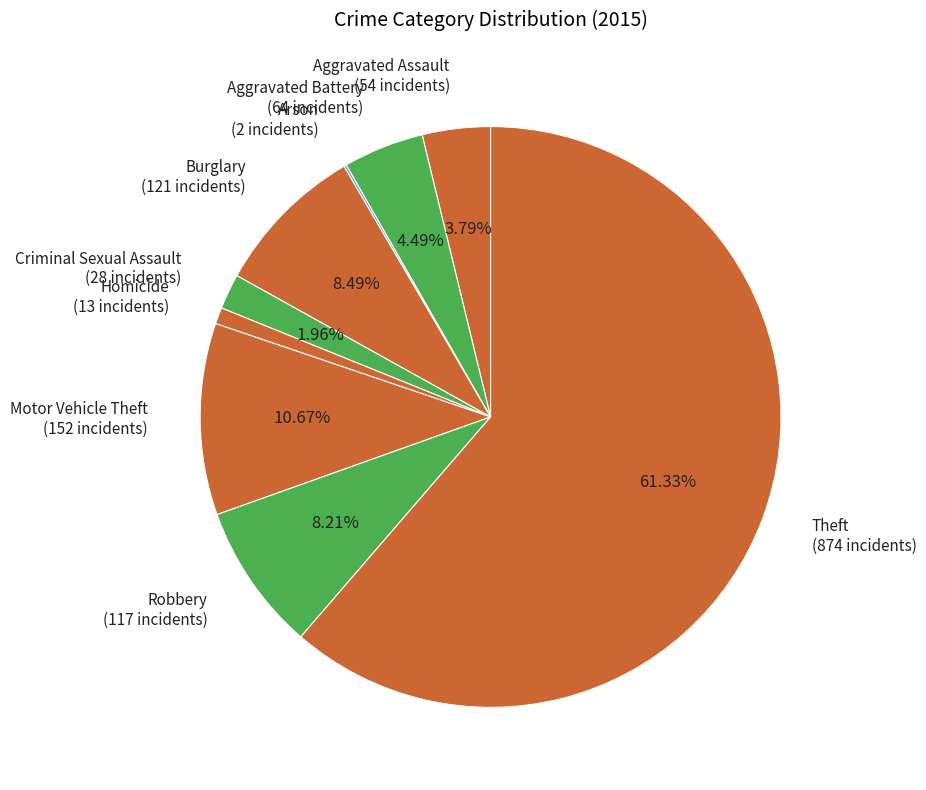

To the nearest percent, what is the average slice percentage?

11%